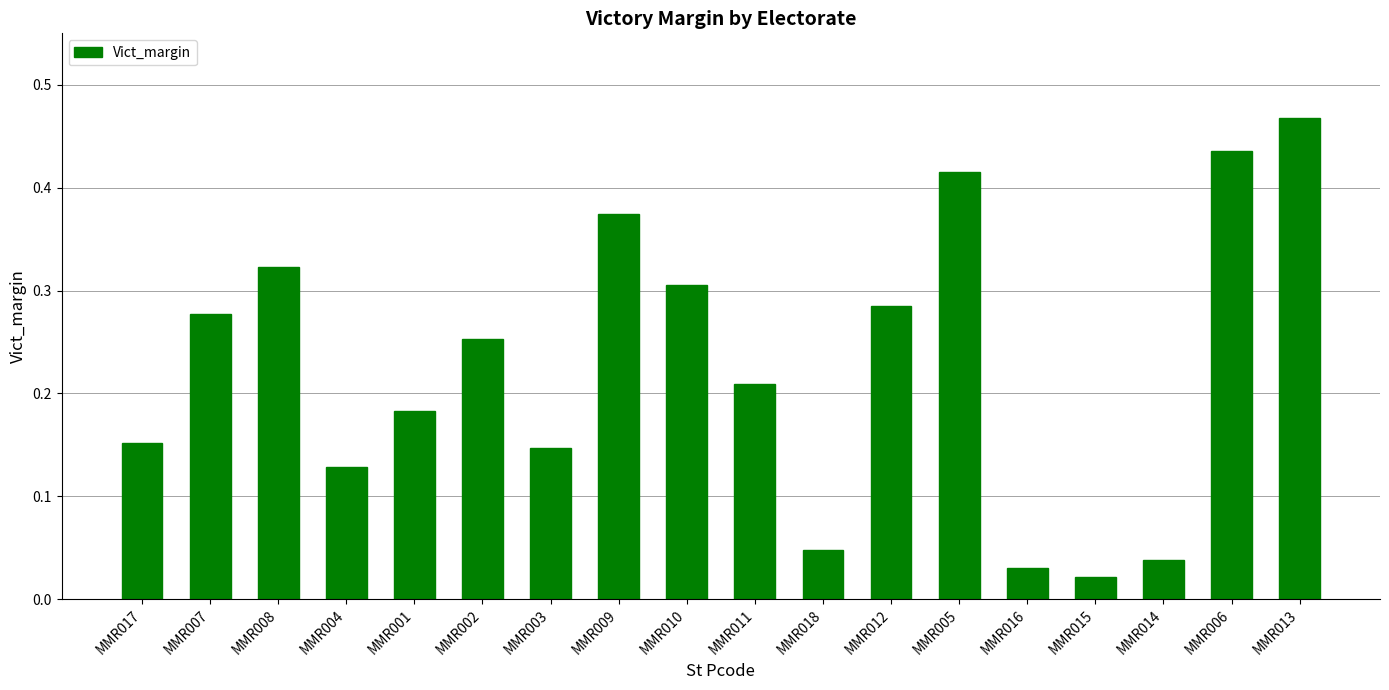

At which category does the chart reach its peak across all series?

MMR013